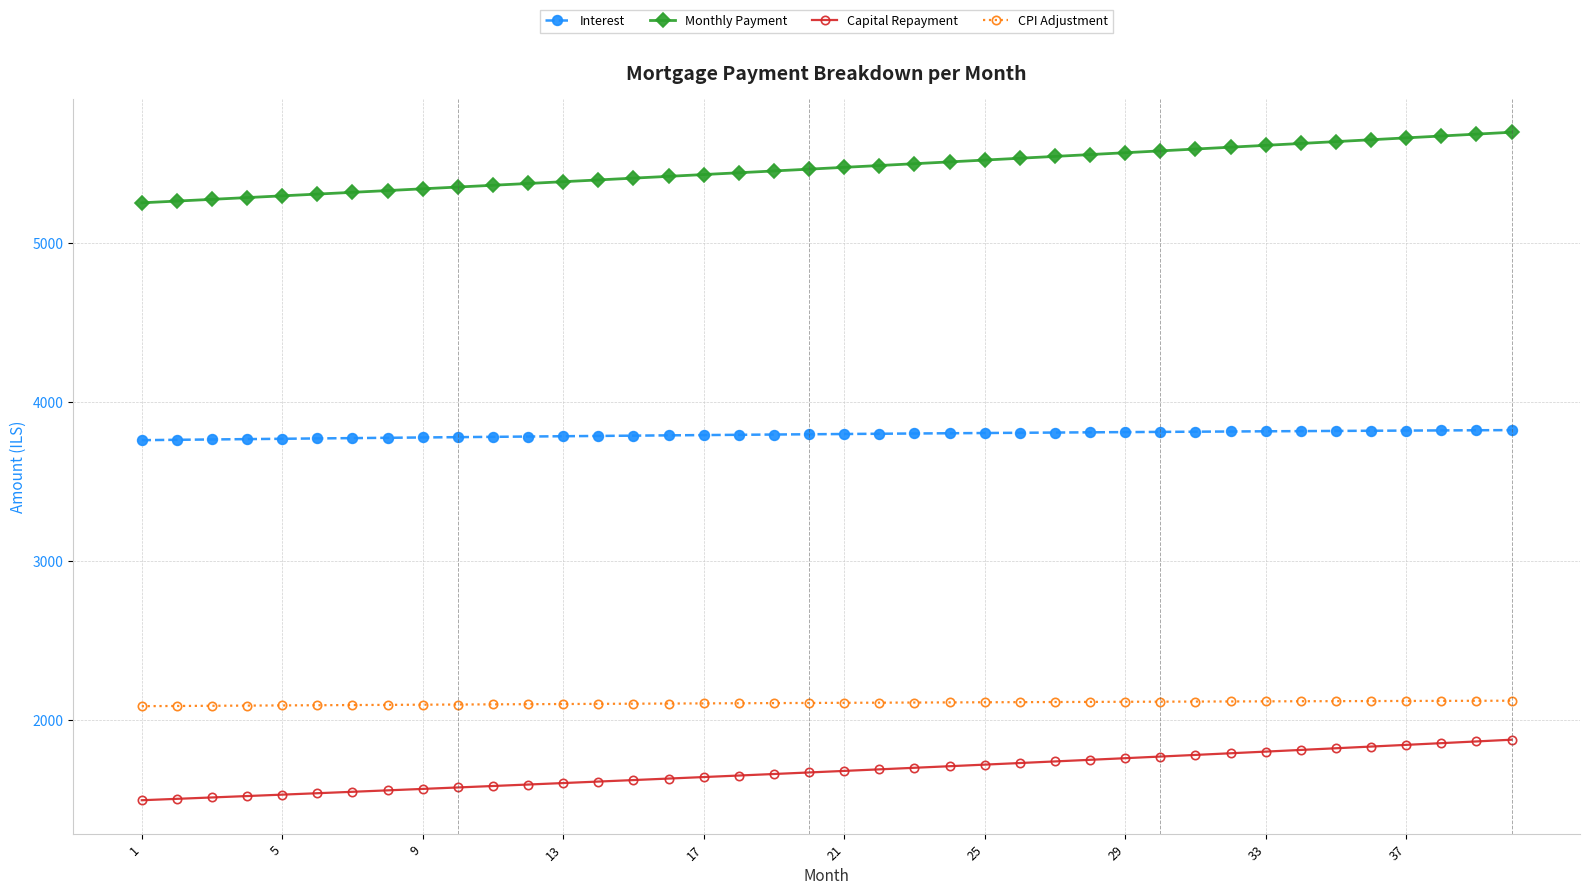

True or false: Interest and Monthly Payment cross at least once.

False